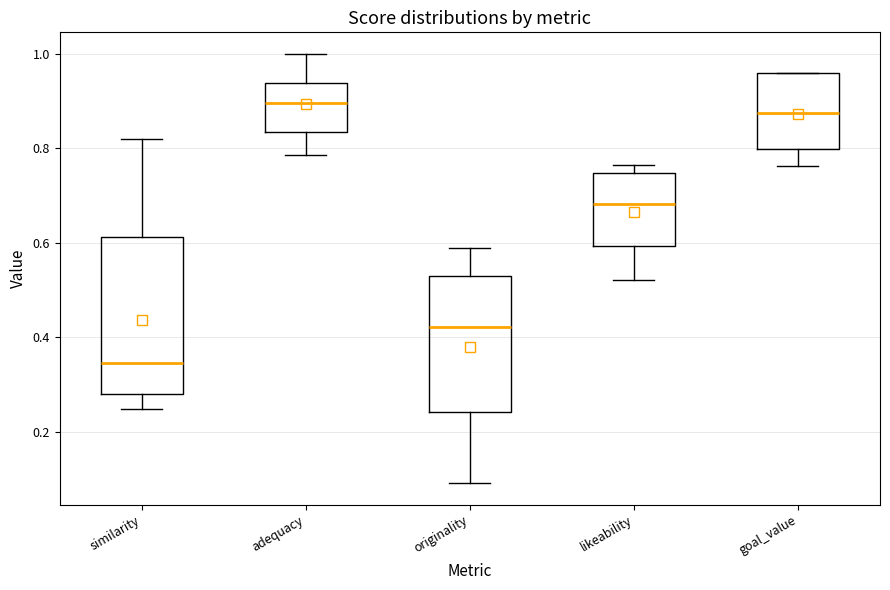

Reading left to right, read every box against the y-axis: the position of its median line, the range the box covers, and the ends of its whiskers. The values are not printed on the chart, so give them approximately, as read against the axis.

similarity: median 0.34, box 0.28 to 0.62, whiskers 0.24 to 0.82
adequacy: median 0.90, box 0.84 to 0.94, whiskers 0.78 to 1.00
originality: median 0.42, box 0.24 to 0.52, whiskers 0.10 to 0.58
likeability: median 0.68, box 0.60 to 0.74, whiskers 0.52 to 0.76
goal_value: median 0.88, box 0.80 to 0.96, whiskers 0.76 to 0.96